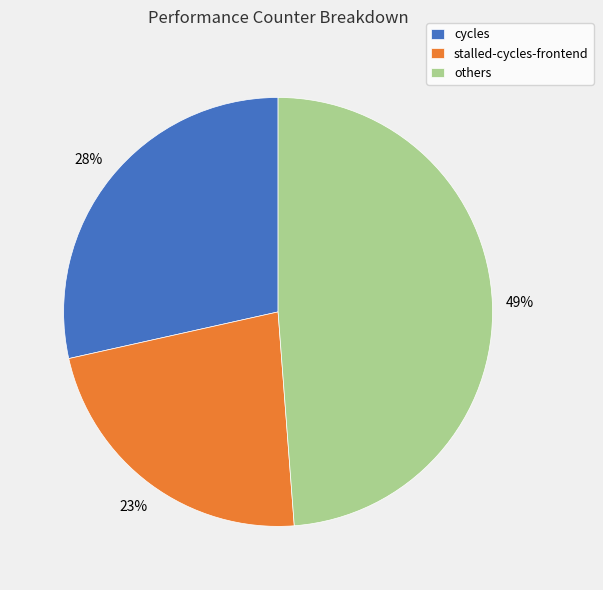

True or false: others accounts for 40% of the total.

False